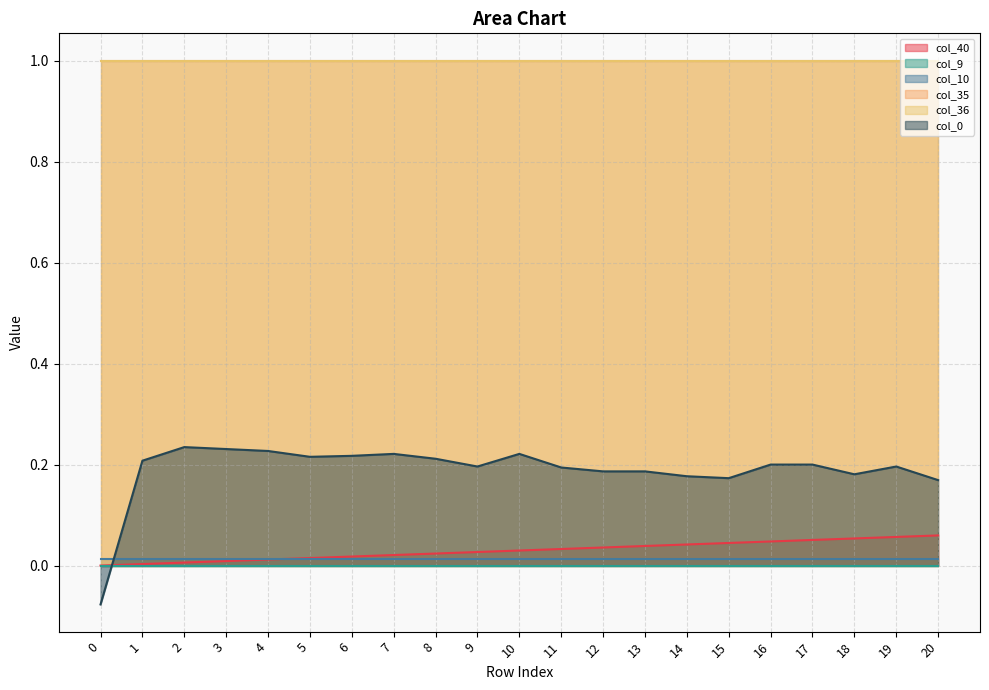

How many lines are shown in the chart?

6